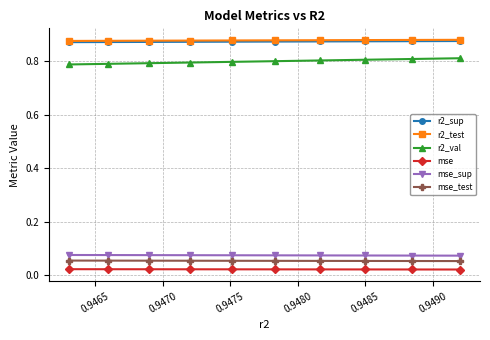

At how many categories does at least one series exceed 0?

10